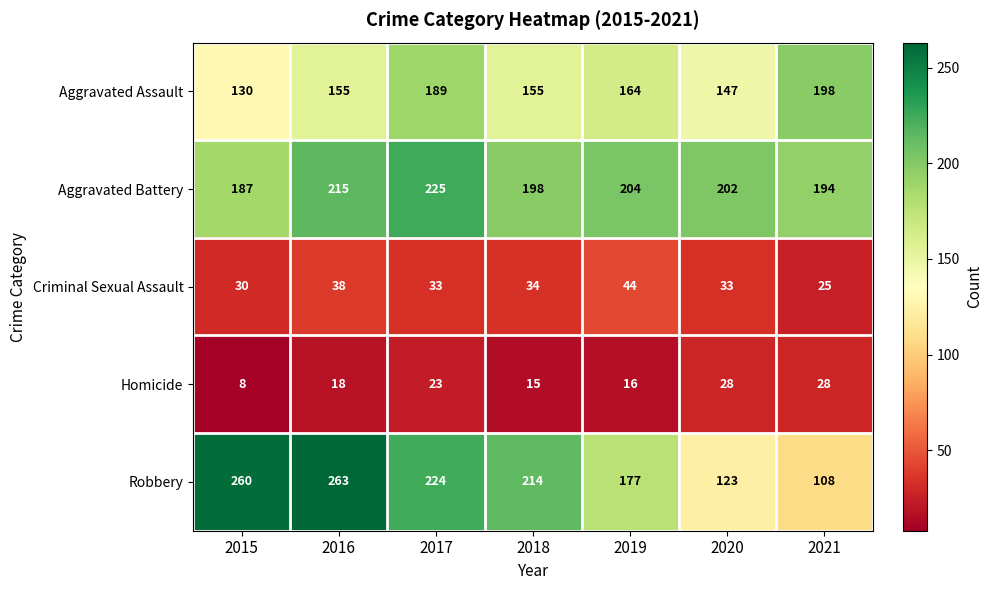

Rank the series by their maximum value, from lowest to highest.

Homicide, Criminal Sexual Assault, Aggravated Assault, Aggravated Battery, Robbery